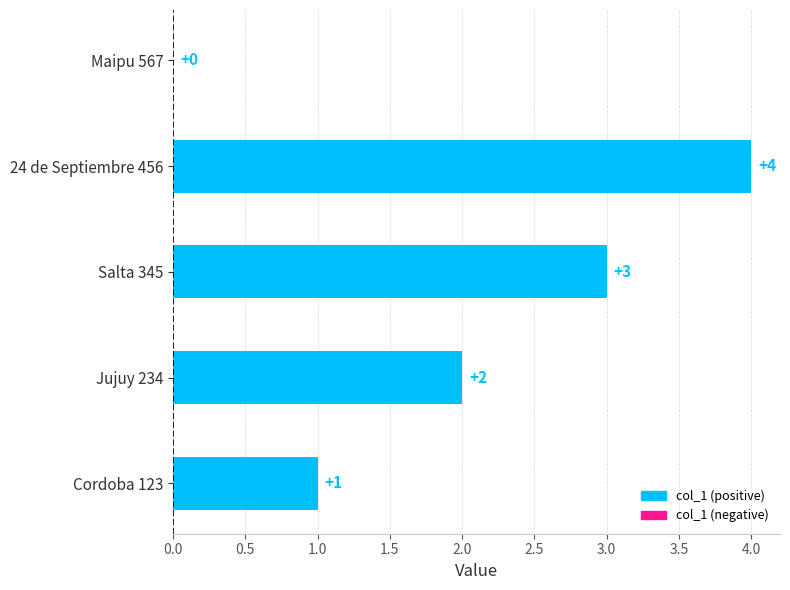

Which label corresponds to the largest value in the chart?

24 de Septiembre 456